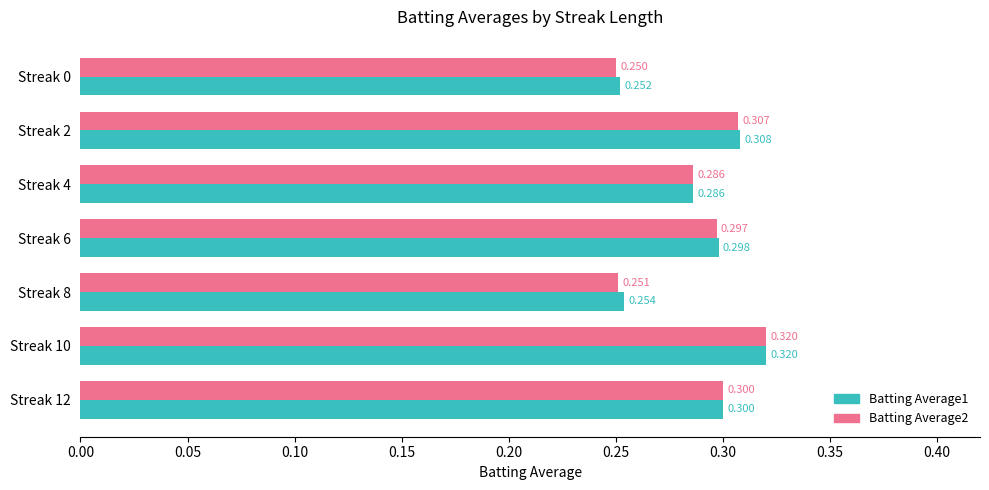

Is the value of Batting Average1 at Streak 4 greater than the value of Batting Average2 at Streak 8?

Yes